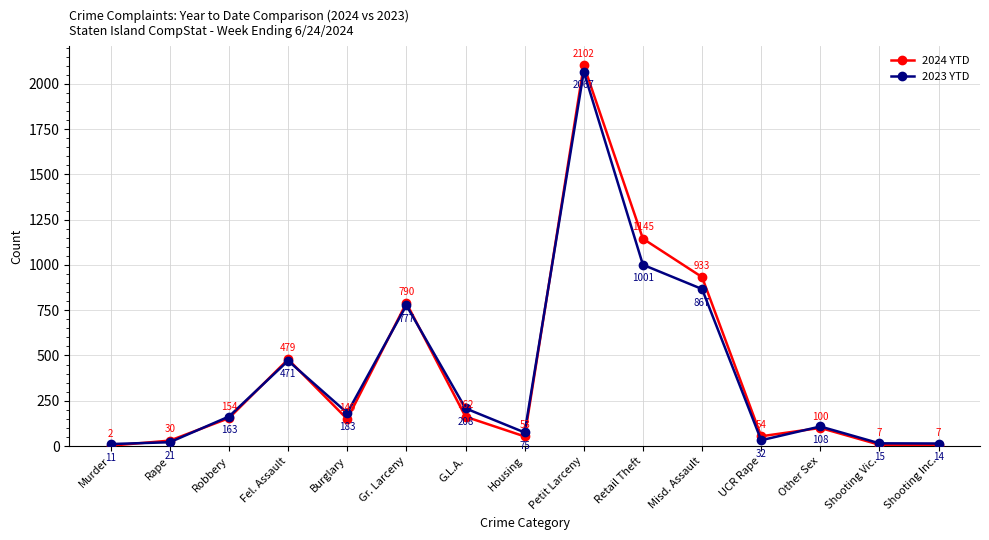

At which label does 2024 YTD first exceed 149?

Robbery